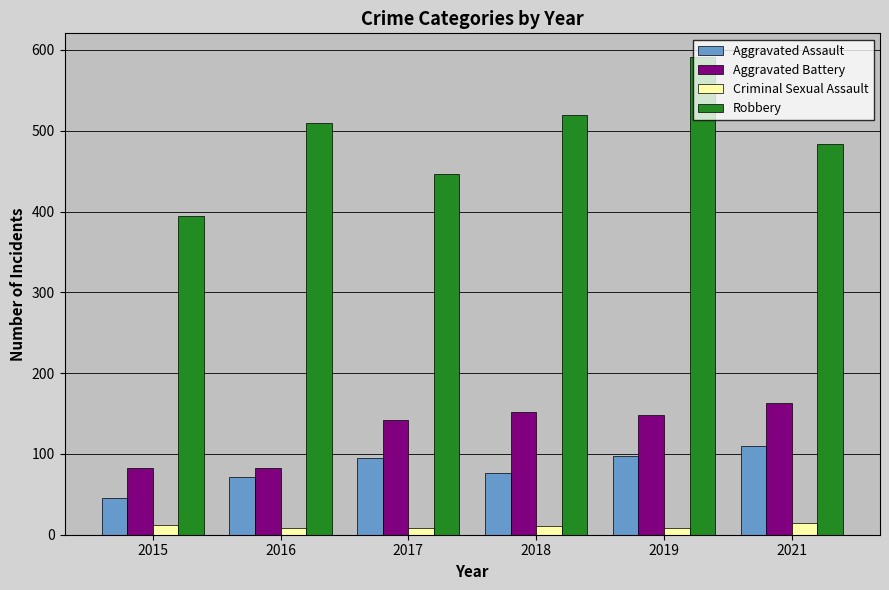

At how many categories does at least one series exceed 274?

6